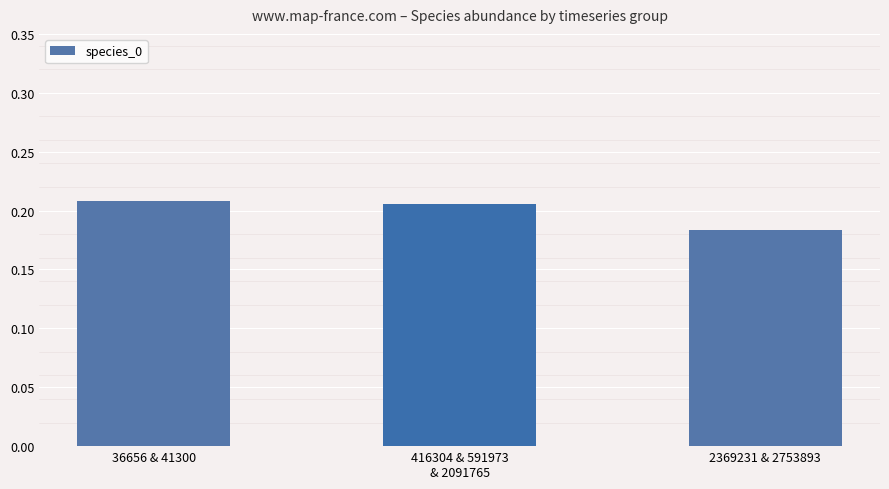

What is the sum of all values?

0.6